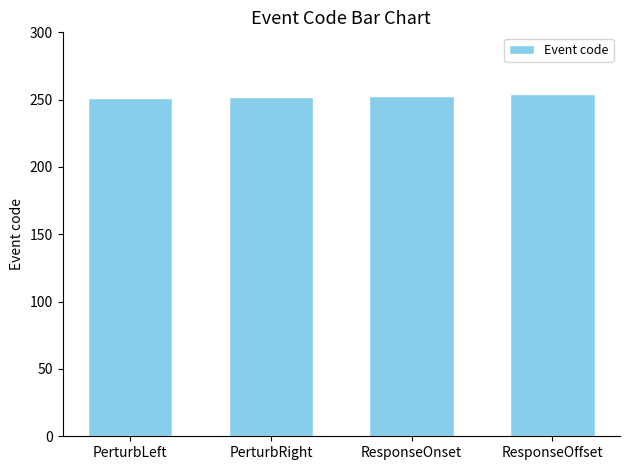

How many data points does each series have?

4